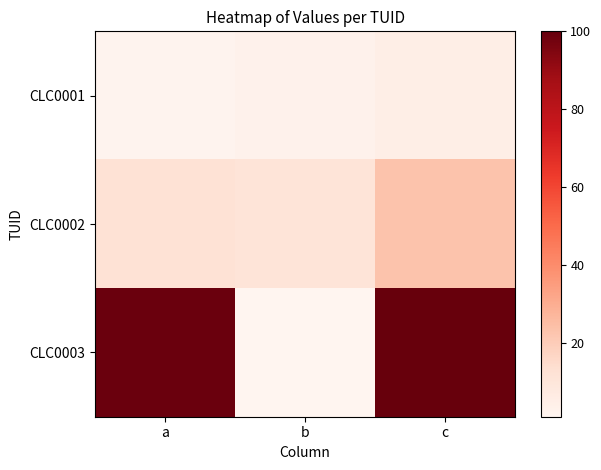

At b, list the series in order from largest to smallest.

CLC0002, CLC0001, CLC0003